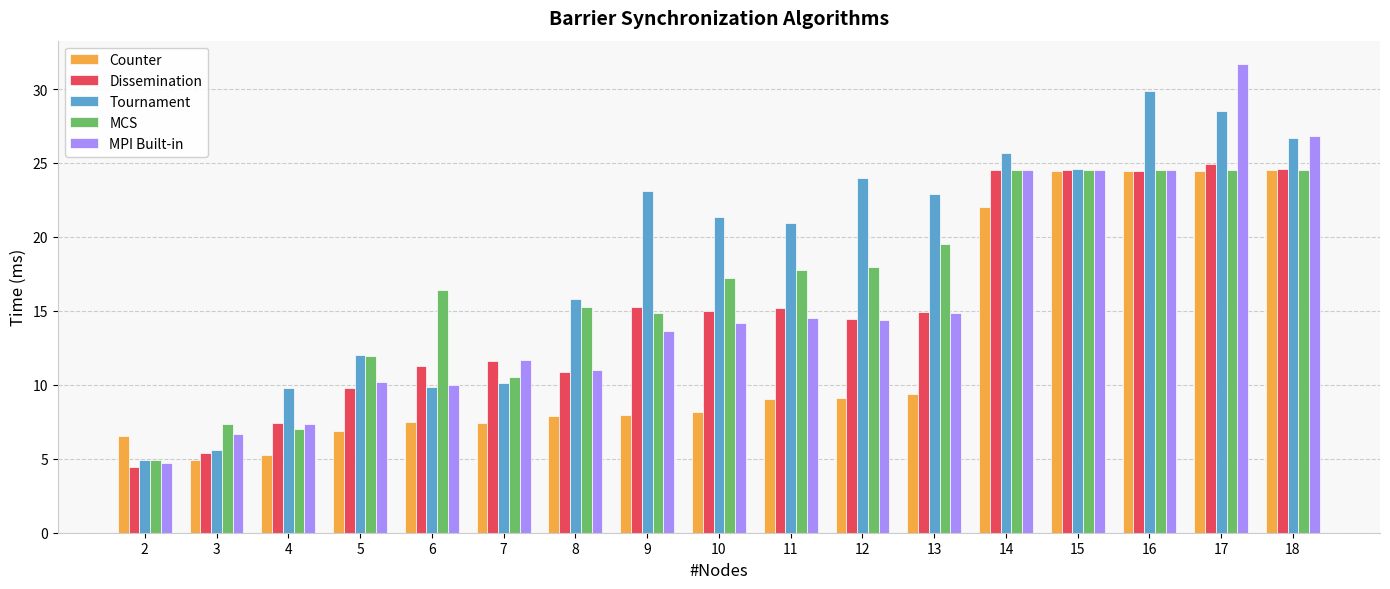

Is it true that MPI Built-in equals 6.7 at 3?

True